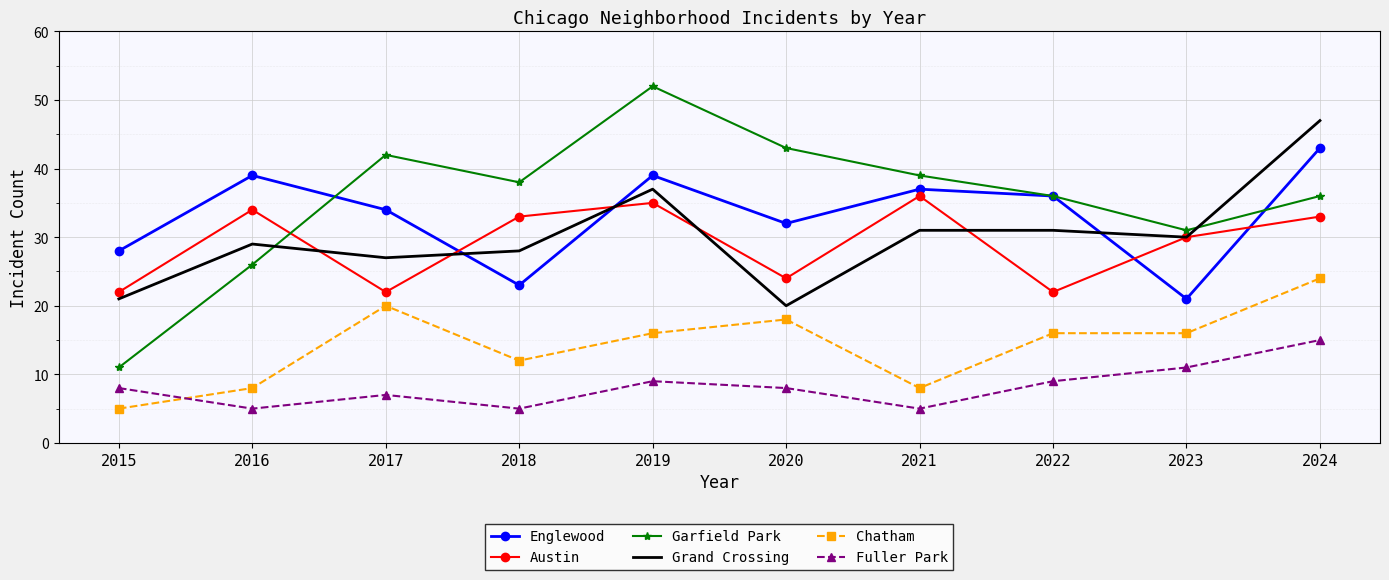

What is the approximate value of Austin at 2019, to the nearest 5?

35